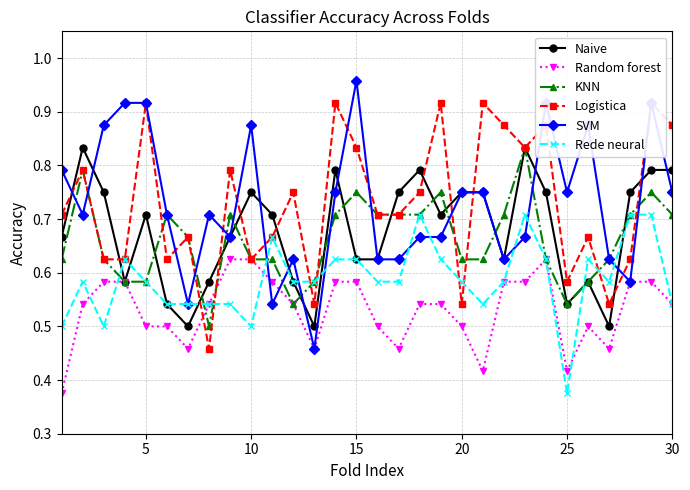

True or false: KNN has more than 2 interior local peaks.

True